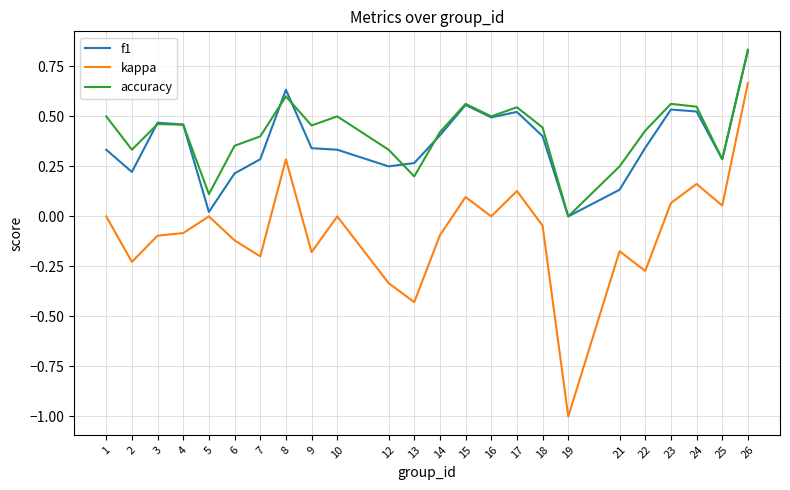

True or false: accuracy and kappa cross at least once.

False